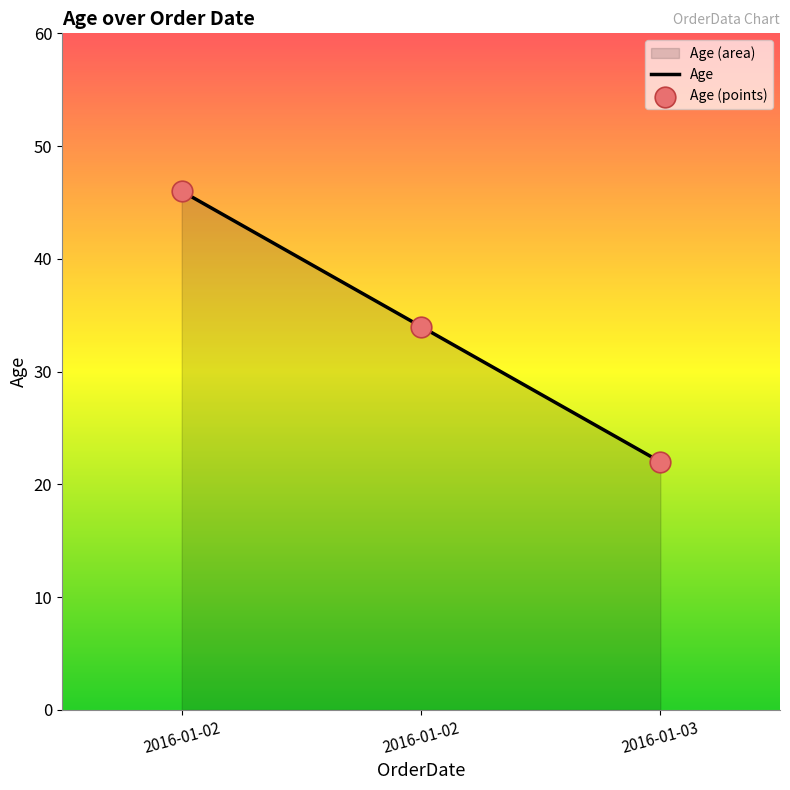

What is the ratio of the value at 2016-01-02 to the value at 2016-01-03?

1.5